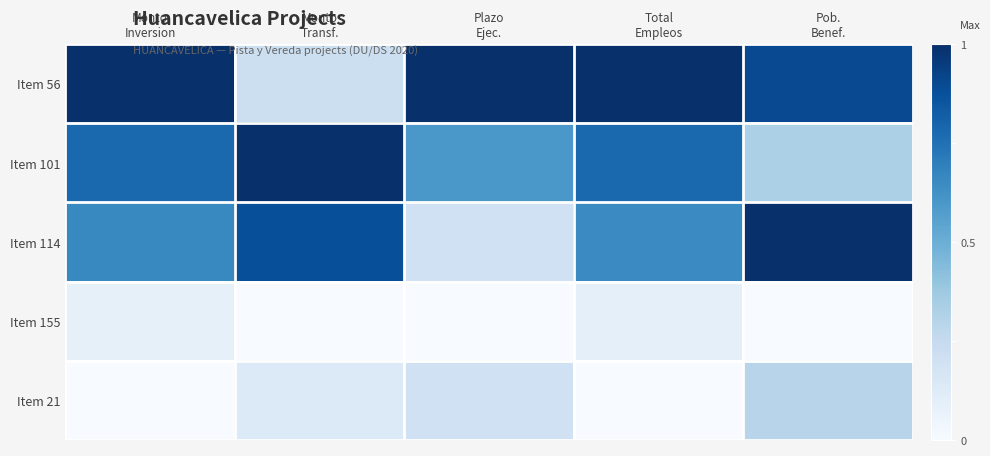

Reading left to right, extract all data points from this chart.

Item 56: Monto
Inversion=1.0	Monto
Transf.=0.2	Plazo
Ejec.=1.0	Total
Empleos=1.0	Pob.
Benef.=0.9
Item 101: Monto
Inversion=0.8	Monto
Transf.=1.0	Plazo
Ejec.=0.6	Total
Empleos=0.8	Pob.
Benef.=0.3
Item 114: Monto
Inversion=0.7	Monto
Transf.=0.9	Plazo
Ejec.=0.2	Total
Empleos=0.7	Pob.
Benef.=1.0
Item 155: Monto
Inversion=0.1	Monto
Transf.=0.0	Plazo
Ejec.=0.0	Total
Empleos=0.1	Pob.
Benef.=0.0
Item 21: Monto
Inversion=0.0	Monto
Transf.=0.1	Plazo
Ejec.=0.2	Total
Empleos=0.0	Pob.
Benef.=0.3